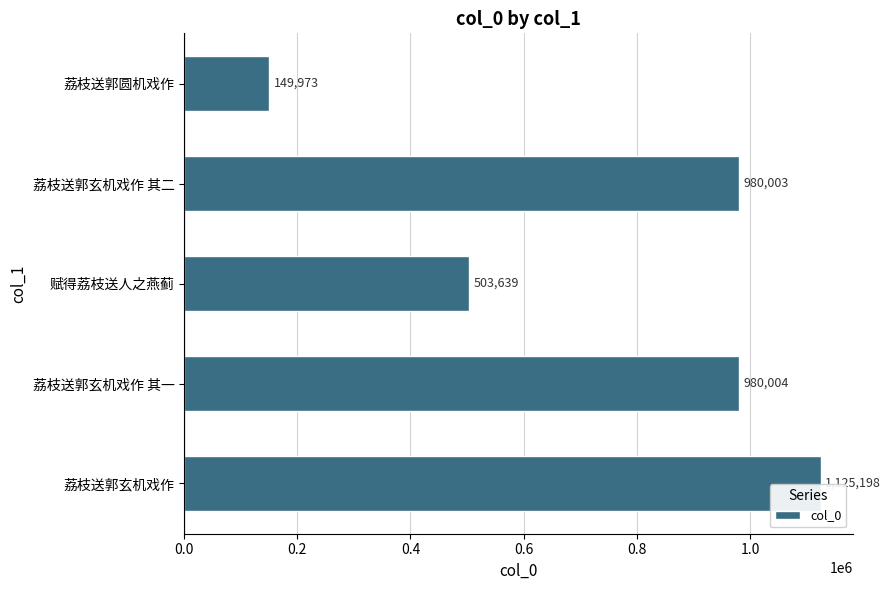

At which category does the chart reach its minimum across all series?

荔枝送郭圆机戏作